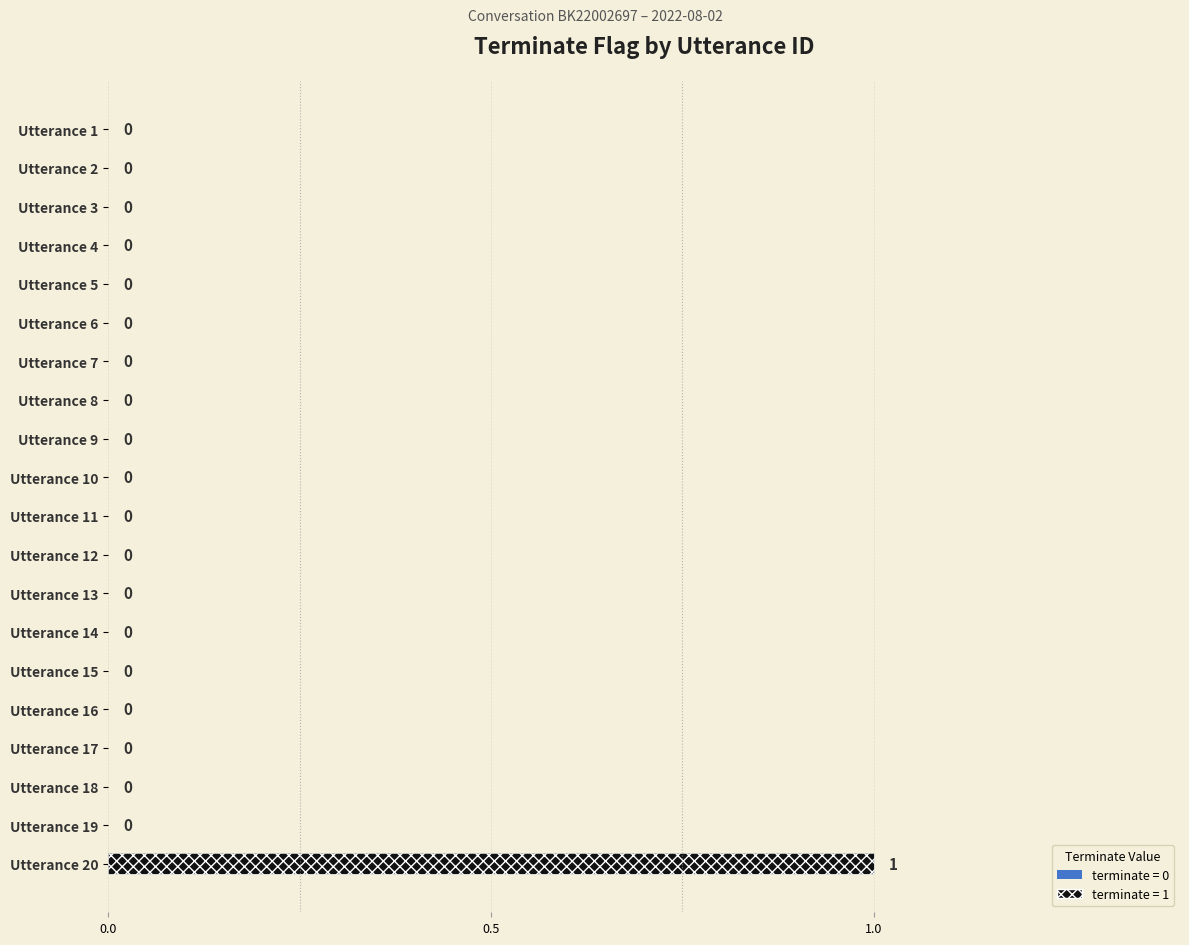

What position from the right is 11?

9